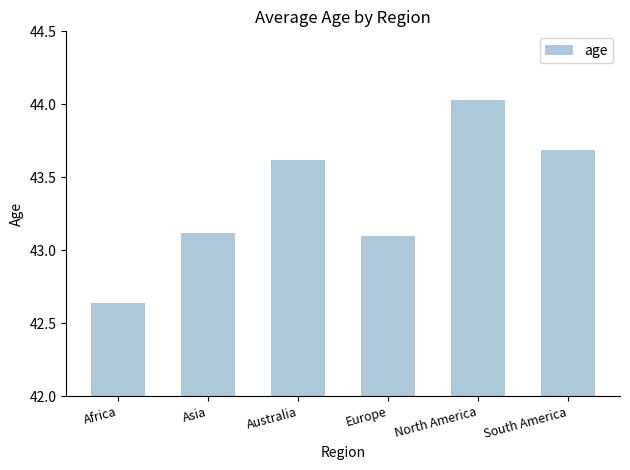

List the labels in order of value, largest first.

North America, South America, Australia, Asia, Europe, Africa